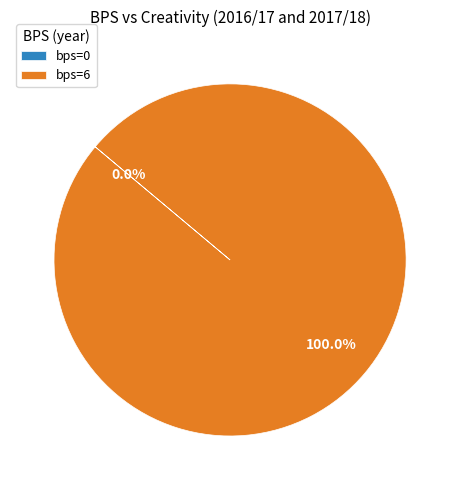

Is 6 the majority of the pie?

Yes